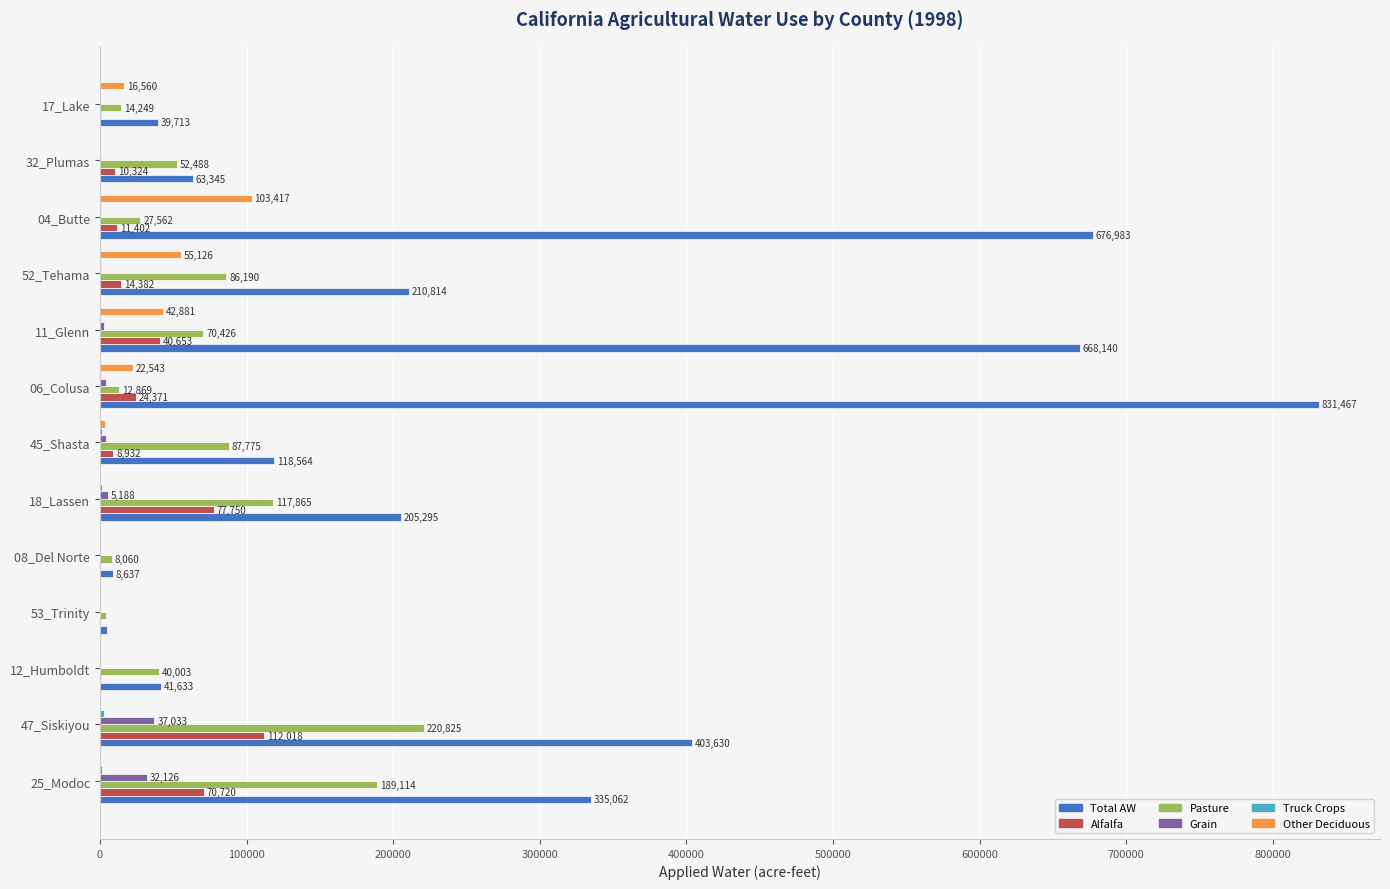

At which category is the sum across all series the highest?

06_Colusa